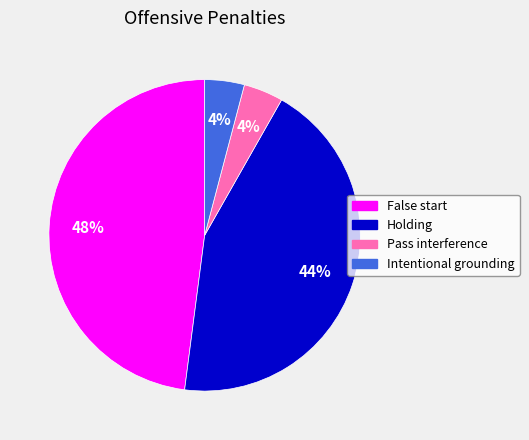

Approximately how many times larger is the value at Pass interference compared to Intentional grounding?

1.0